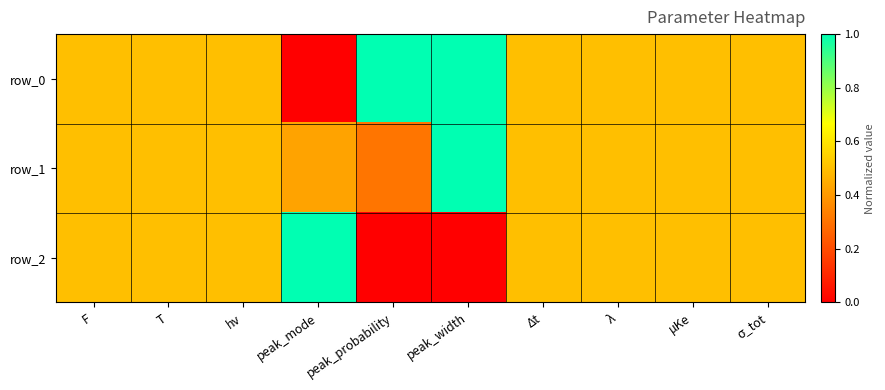

Reading right to left, what are all the values shown in this chart?

row_0: σ_tot=0.5	μKe=0.5	λ=0.5	Δt=0.5	peak_width=1.0	peak_probability=1.0	peak_mode=0.0	hν=0.5	T=0.5	F=0.5
row_1: σ_tot=0.5	μKe=0.5	λ=0.5	Δt=0.5	peak_width=1.0	peak_probability=0.3	peak_mode=0.4	hν=0.5	T=0.5	F=0.5
row_2: σ_tot=0.5	μKe=0.5	λ=0.5	Δt=0.5	peak_width=0.0	peak_probability=0.0	peak_mode=1.0	hν=0.5	T=0.5	F=0.5